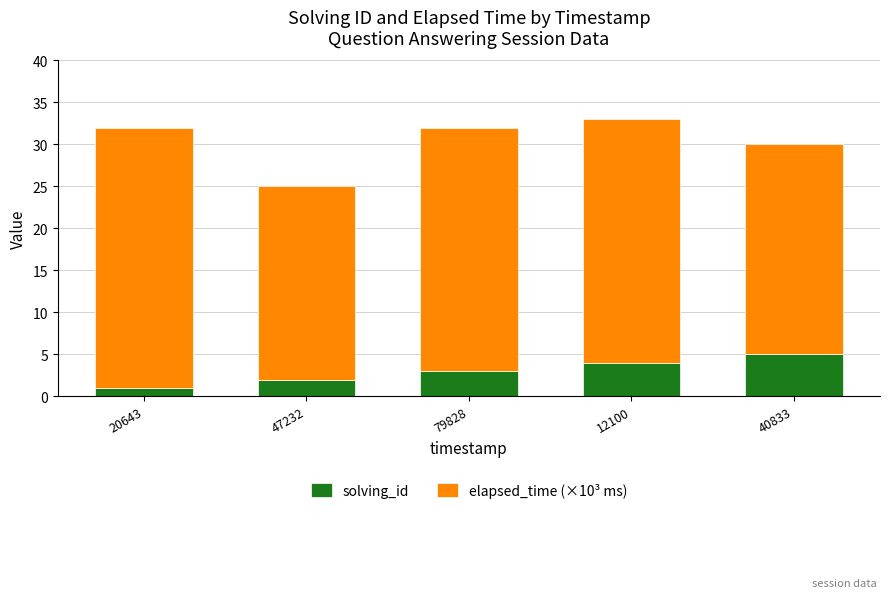

Read the solving_id value at 47232.

2